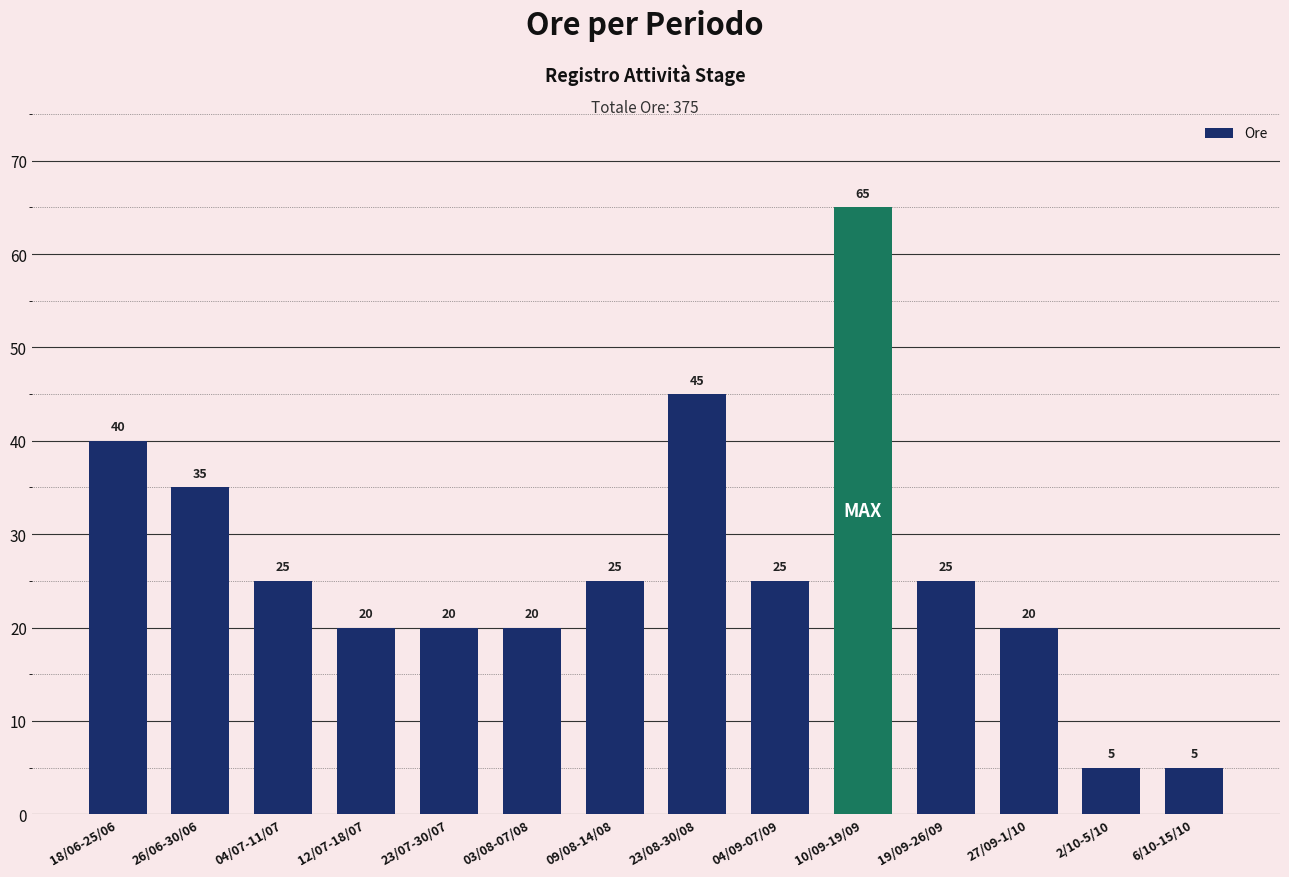

Reading right to left, extract all data points from this chart.

6/10-15/10=5	2/10-5/10=5	27/09-1/10=20	19/09-26/09=25	10/09-19/09=65	04/09-07/09=25	23/08-30/08=45	09/08-14/08=25	03/08-07/08=20	23/07-30/07=20	12/07-18/07=20	04/07-11/07=25	26/06-30/06=35	18/06-25/06=40